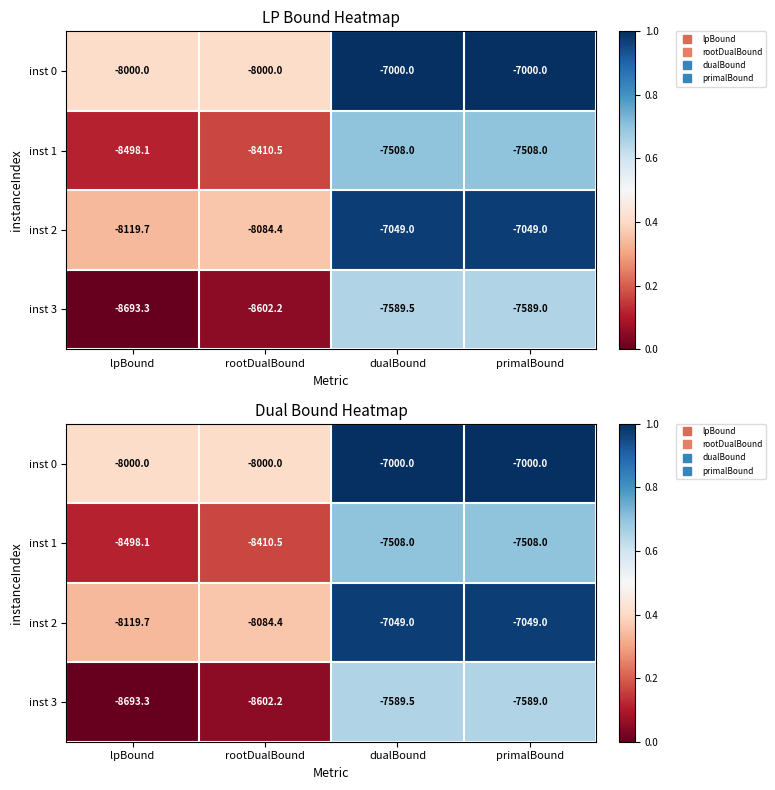

Which series changed the most between rootDualBound and dualBound?

inst 2